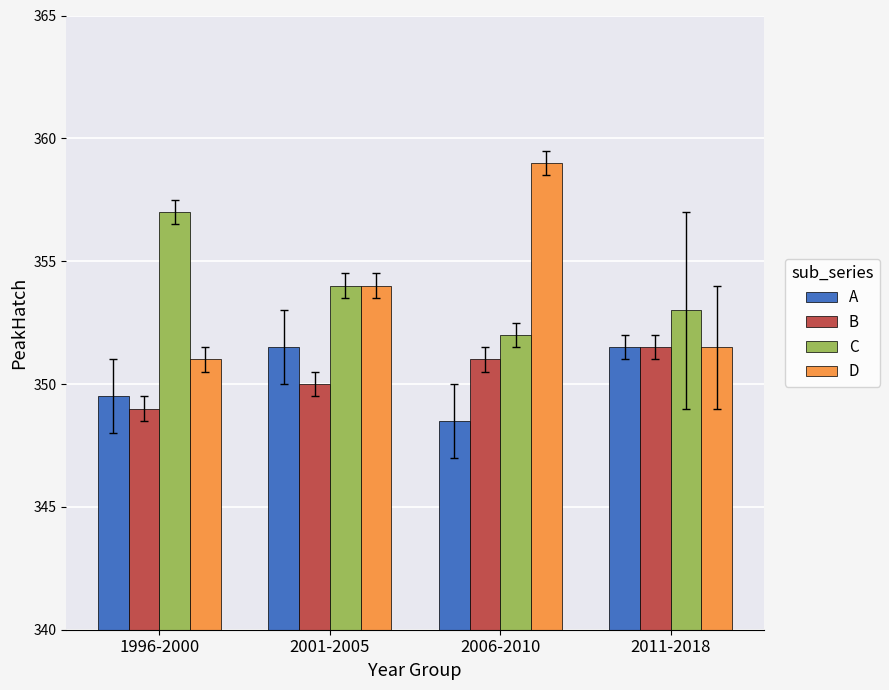

Reading left to right, list all the values displayed in this chart.

A: 1996-2000=349.5	2001-2005=351.5	2006-2010=348.5	2011-2018=351.5
B: 1996-2000=349.0	2001-2005=350.0	2006-2010=351.0	2011-2018=351.5
C: 1996-2000=357.0	2001-2005=354.0	2006-2010=352.0	2011-2018=353.0
D: 1996-2000=351.0	2001-2005=354.0	2006-2010=359.0	2011-2018=351.5